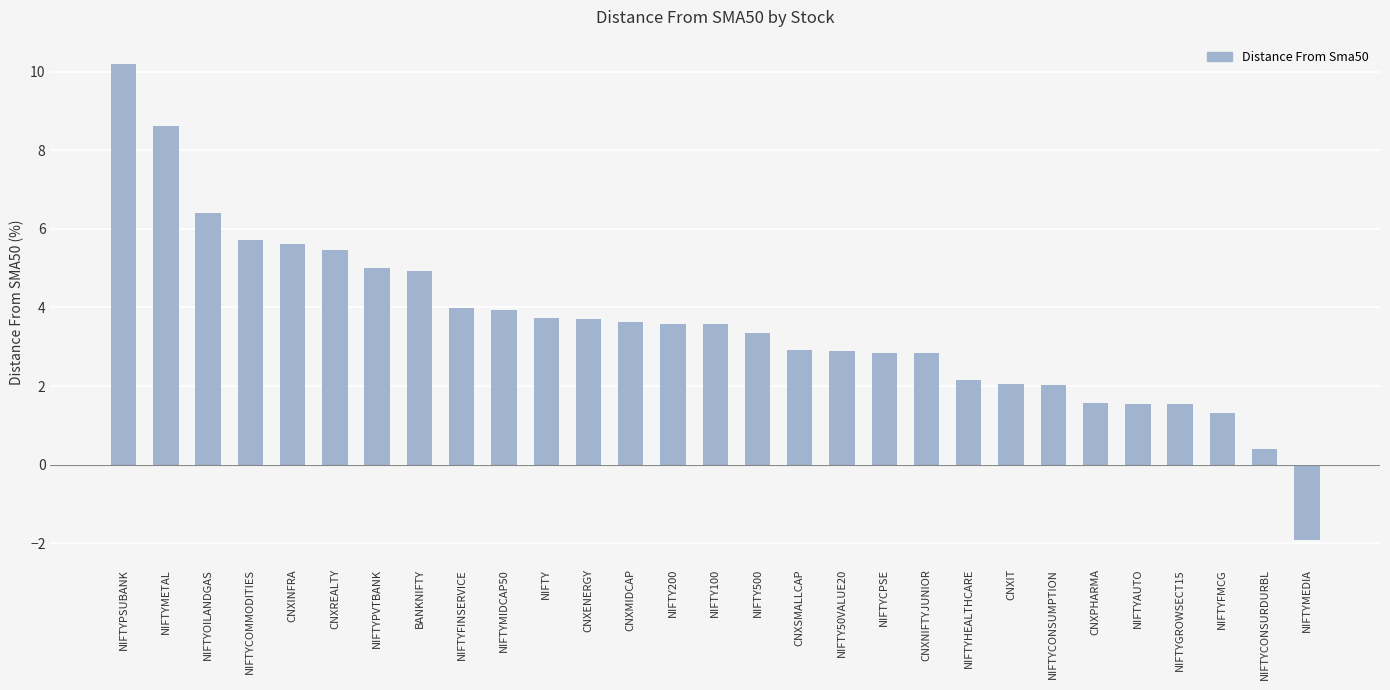

Which category has the lowest value across all series?

NIFTYMEDIA